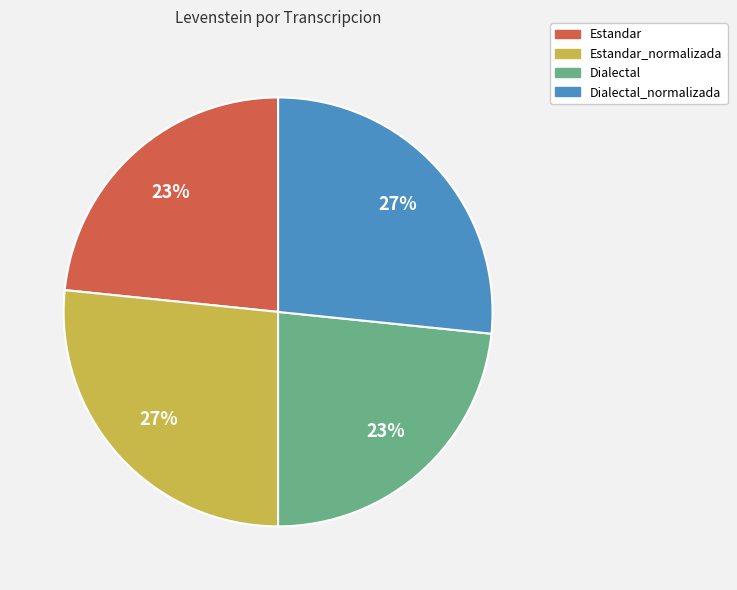

Does any single category account for the majority?

No